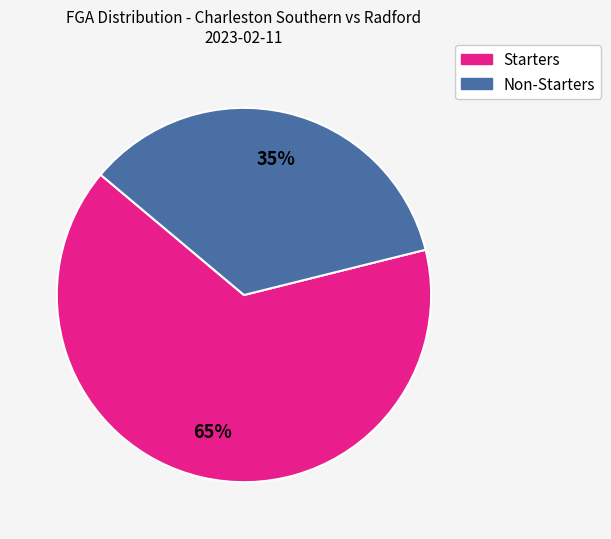

To the nearest percent, what is the difference between the largest and smallest slice percentages?

30%